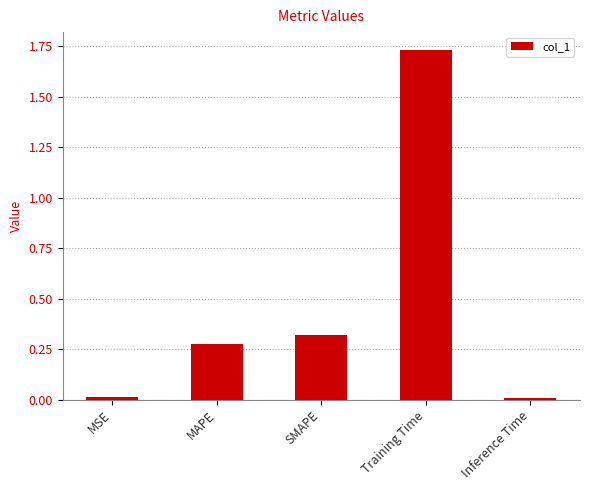

The chart shows a value of 0.5 at SMAPE. True or false?

False